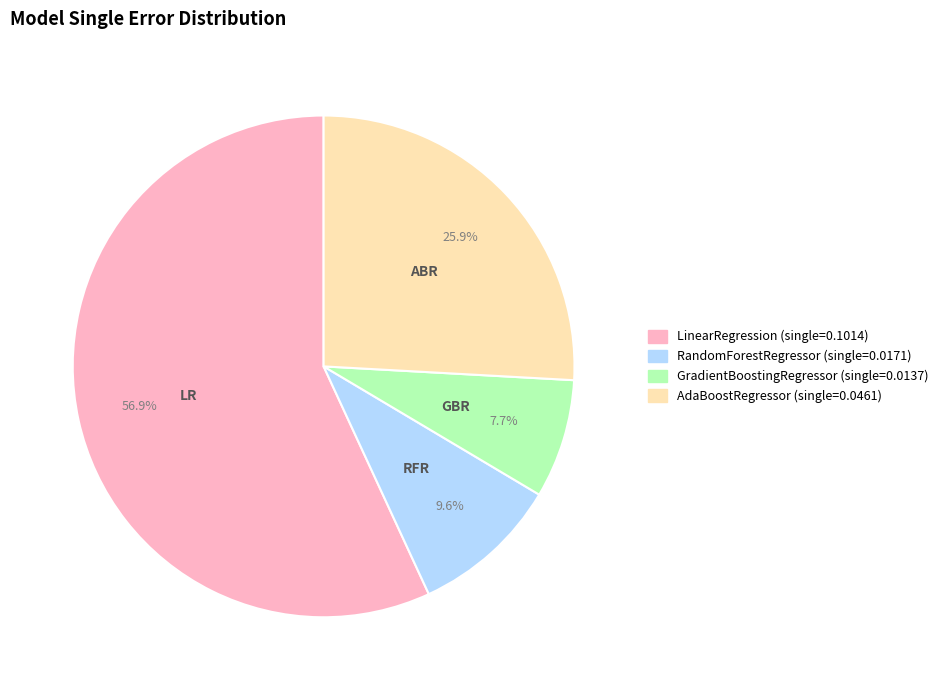

Does LinearRegression account for over 50% of the chart?

Yes